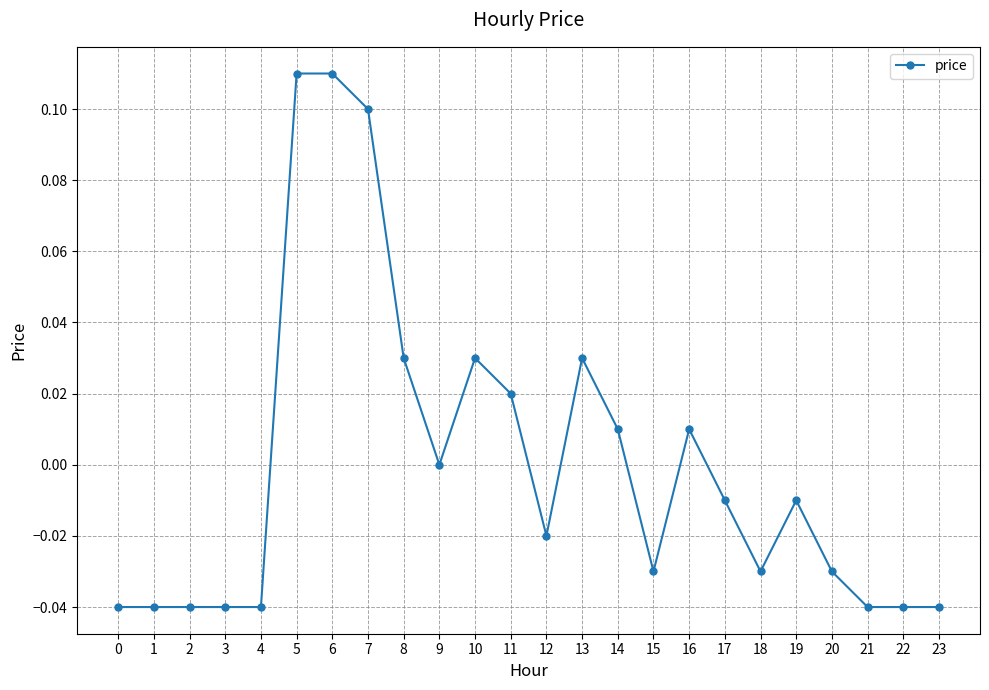

How many series are shown in this chart?

1